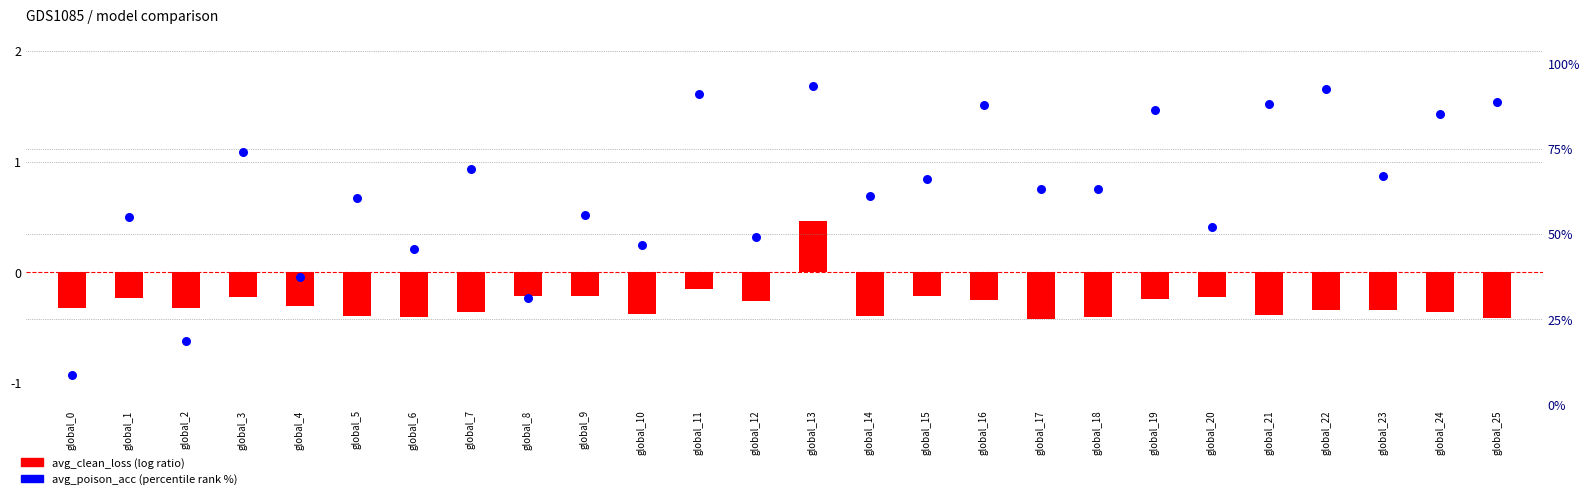

Which series reaches the maximum Y coordinate?

avg_poison_acc (percentile %)